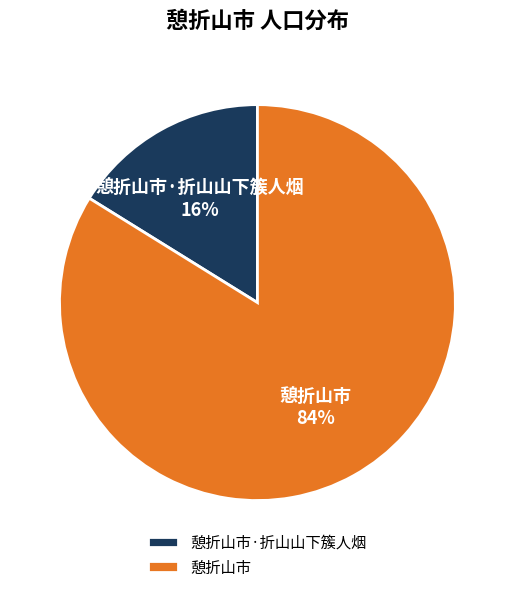

Which has a higher value, 憩折山市 or 憩折山市·折山山下簇人烟?

憩折山市